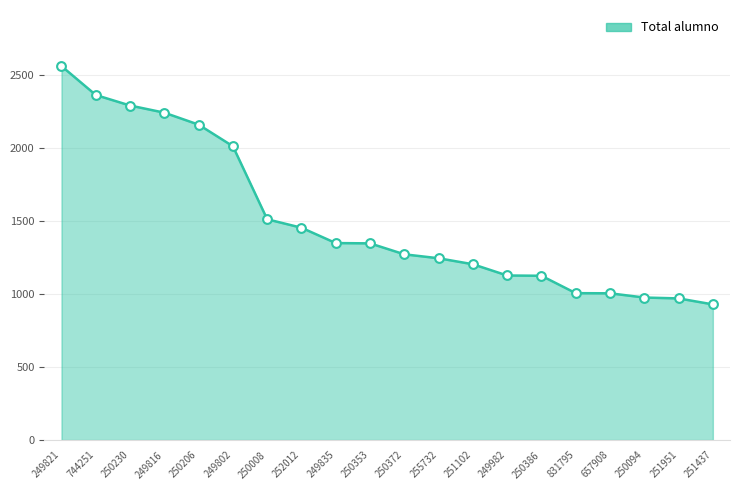

What is the change in value from 250206 to 249835?

-811